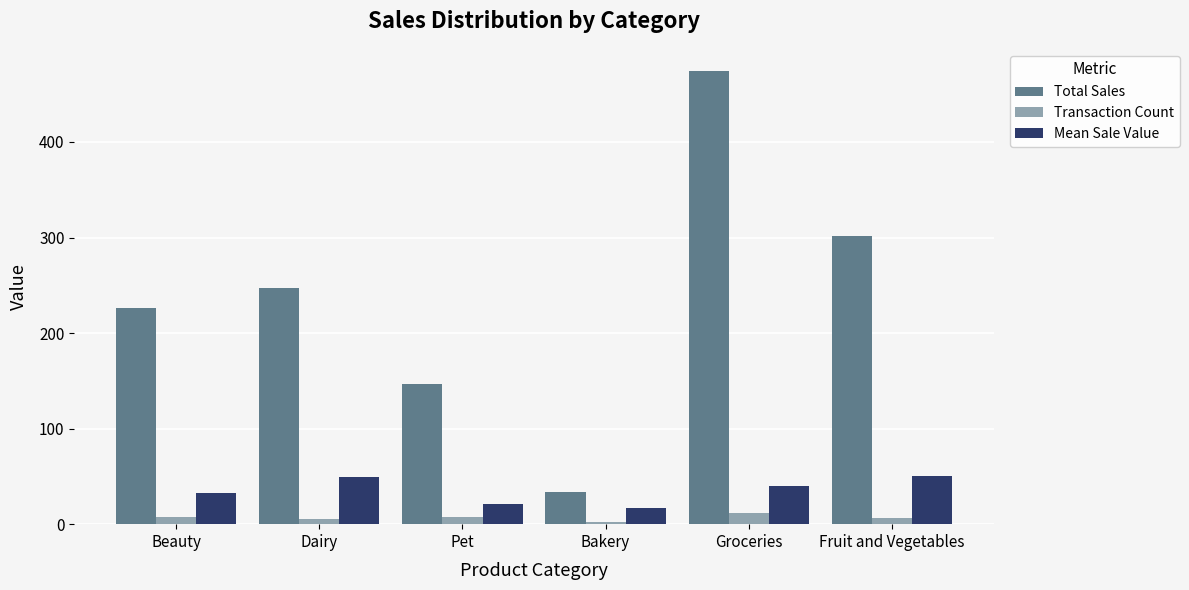

What is the difference between the Total Sales values at Bakery and Pet?

113.3